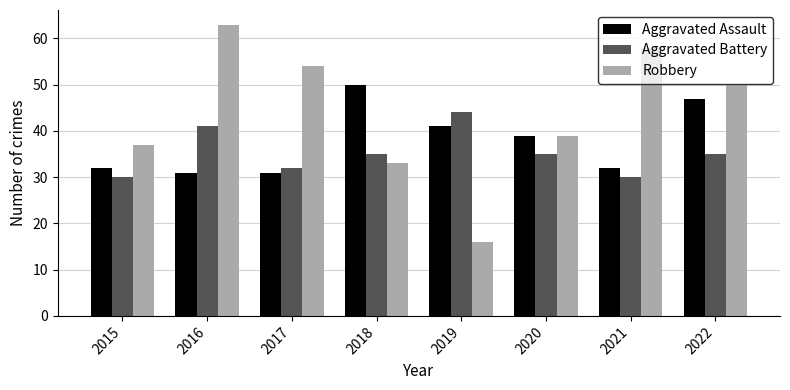

At which label does Aggravated Assault reach its peak?

2018